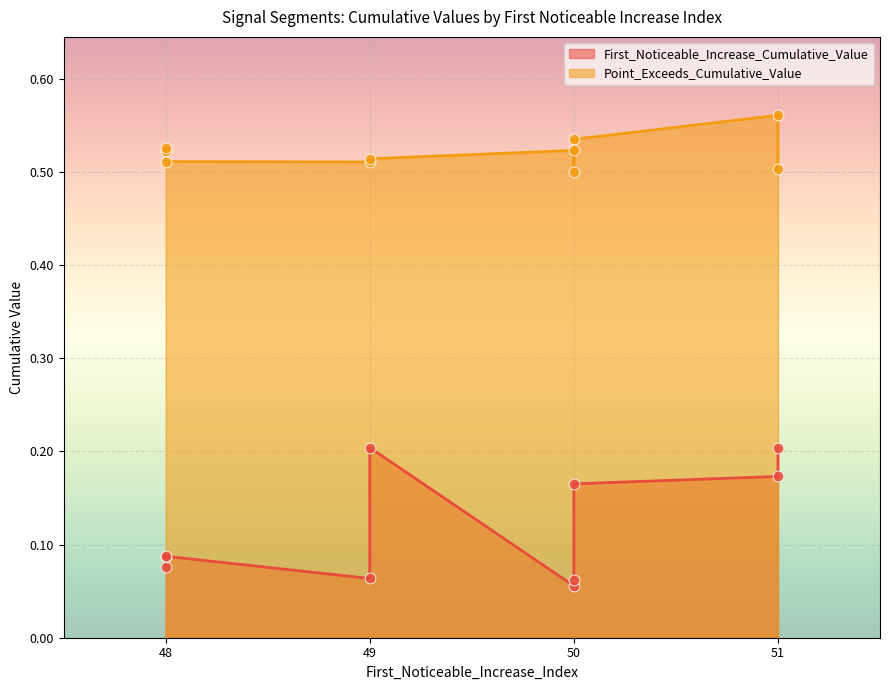

Which series has the largest Y range (max minus min)?

First_Noticeable_Increase_Cumulative_Value